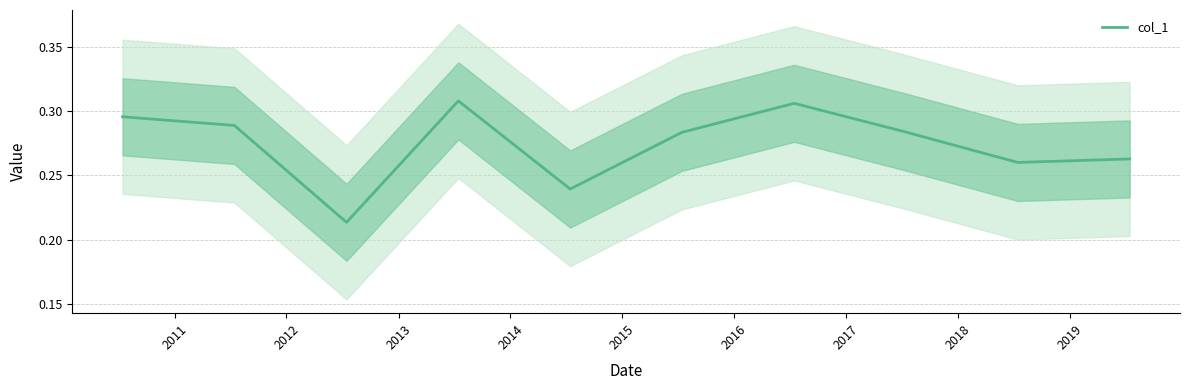

What is the difference between the maximum and minimum values?

0.1